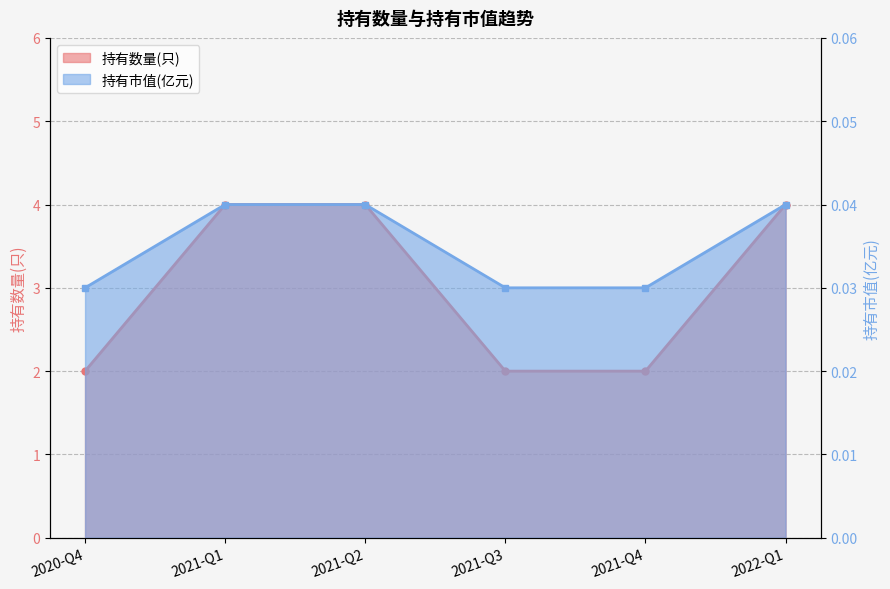

True or false: 持有市值(亿元) has a value of 0.0 at 2020-Q4.

True